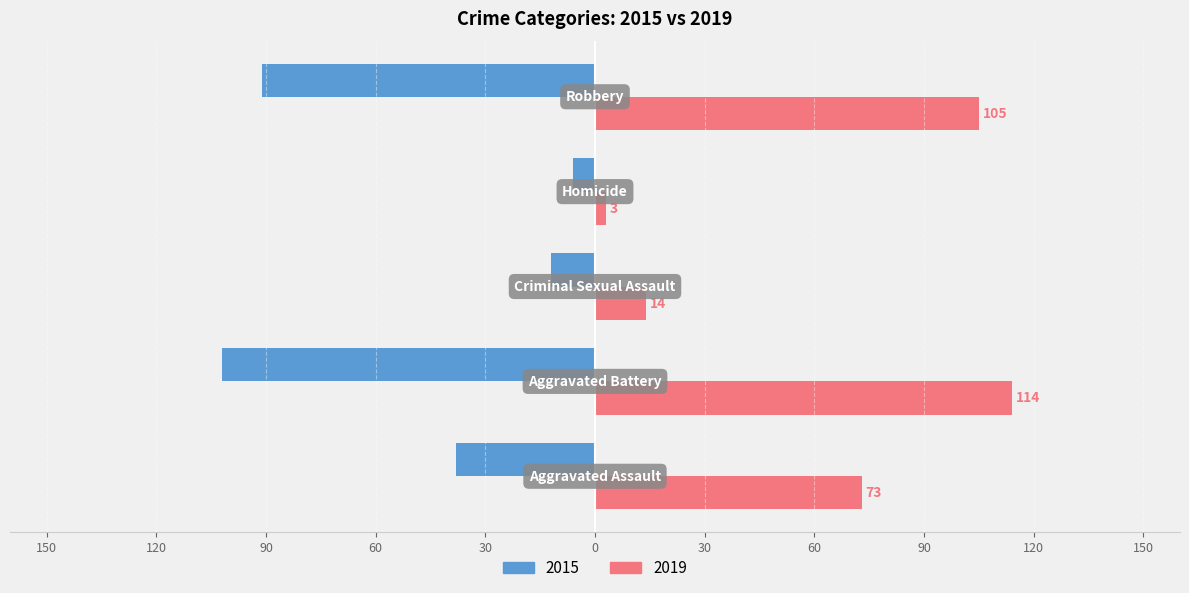

Reading left to right, list all the values displayed in this chart.

2015: -38	-102	-12	-6	-91
2019: 73	114	14	3	105